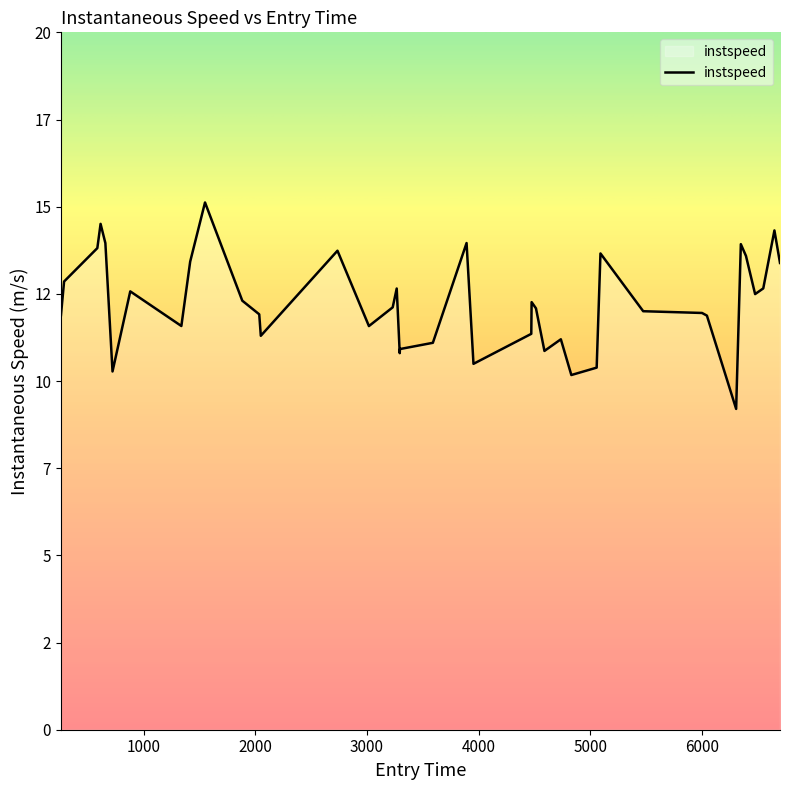

Does the chart display data point markers on the line(s)?

No